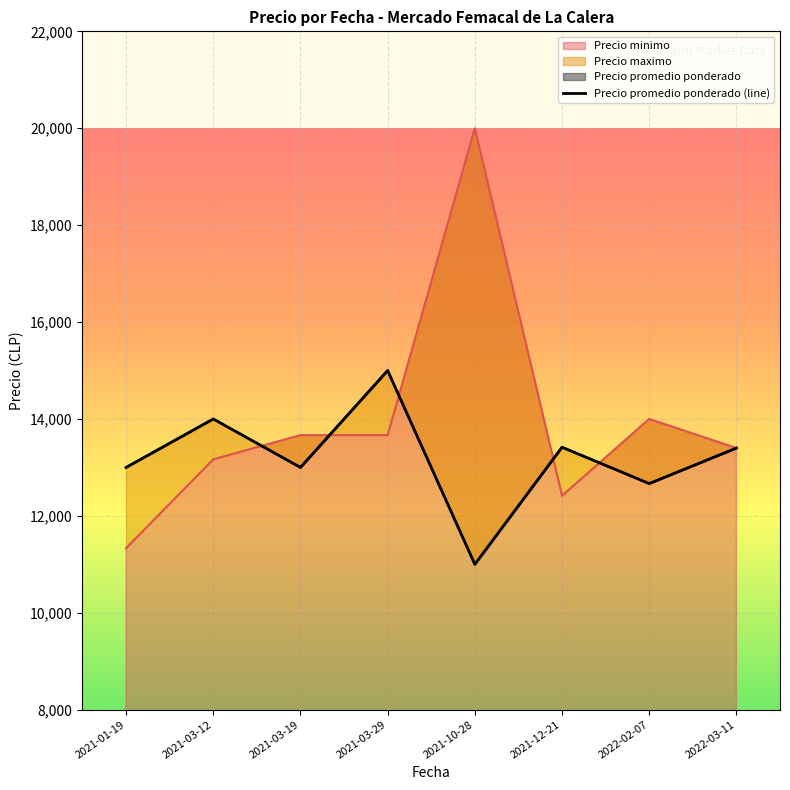

What is the difference between the second highest and minimum values?

3000.0